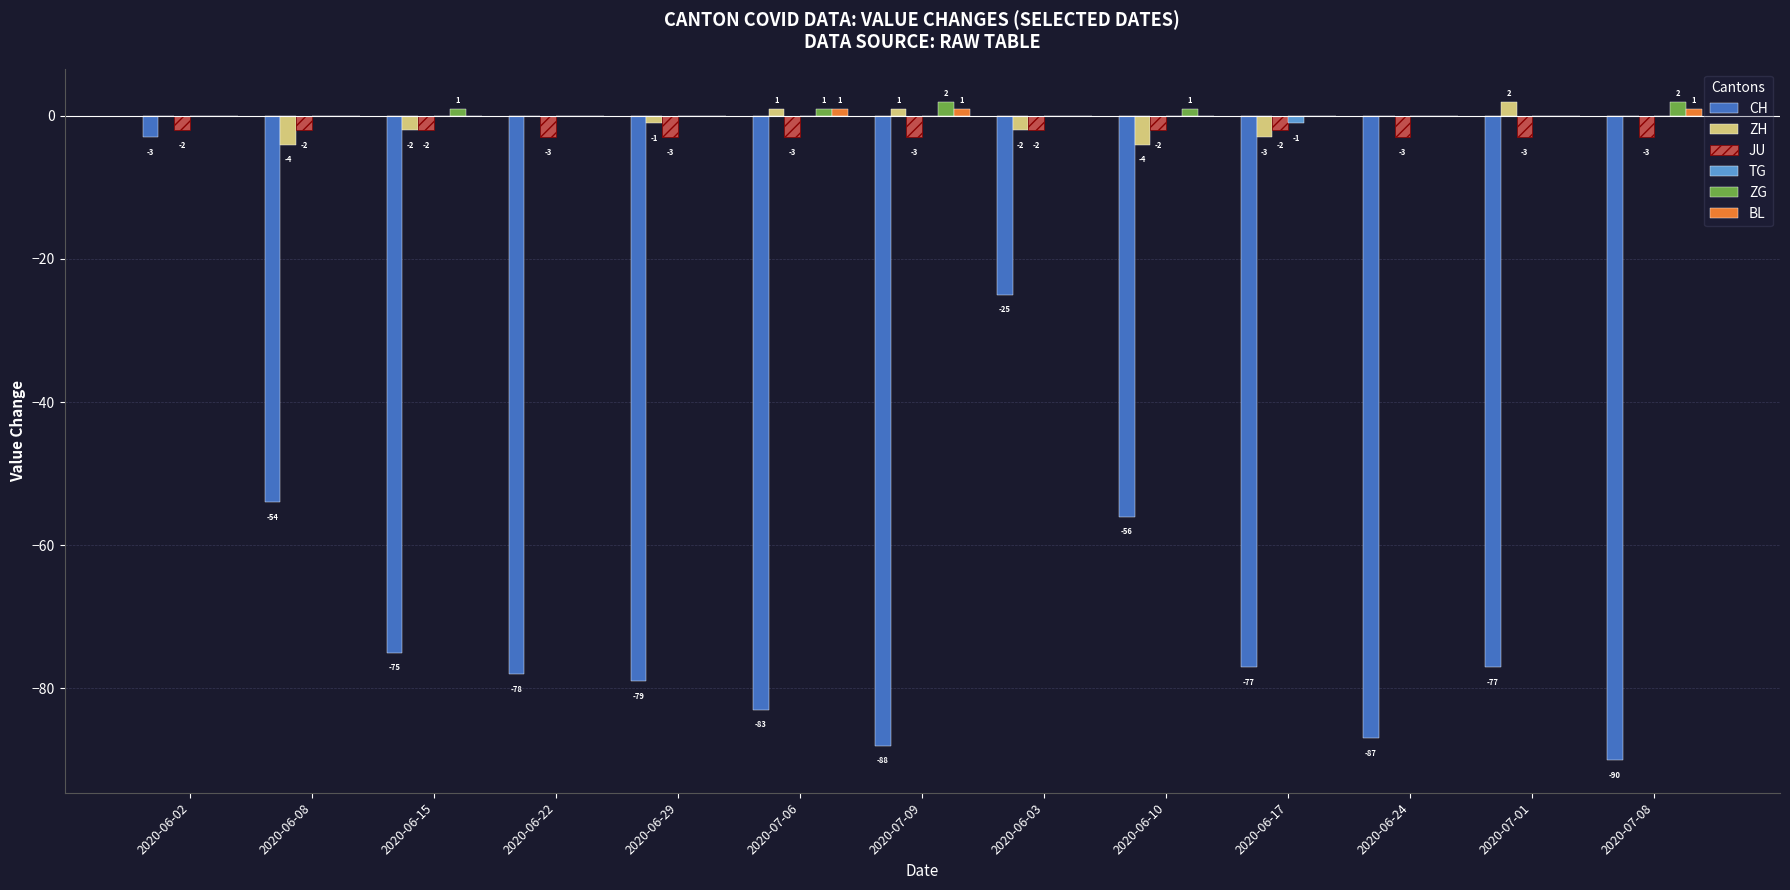

The ZG series shows 0 at 2020-06-03. True or false?

True